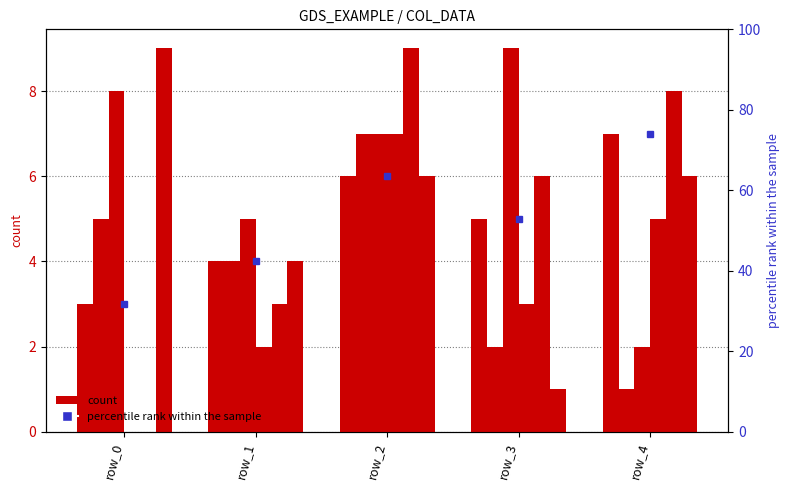

How many bars are there in total?

30